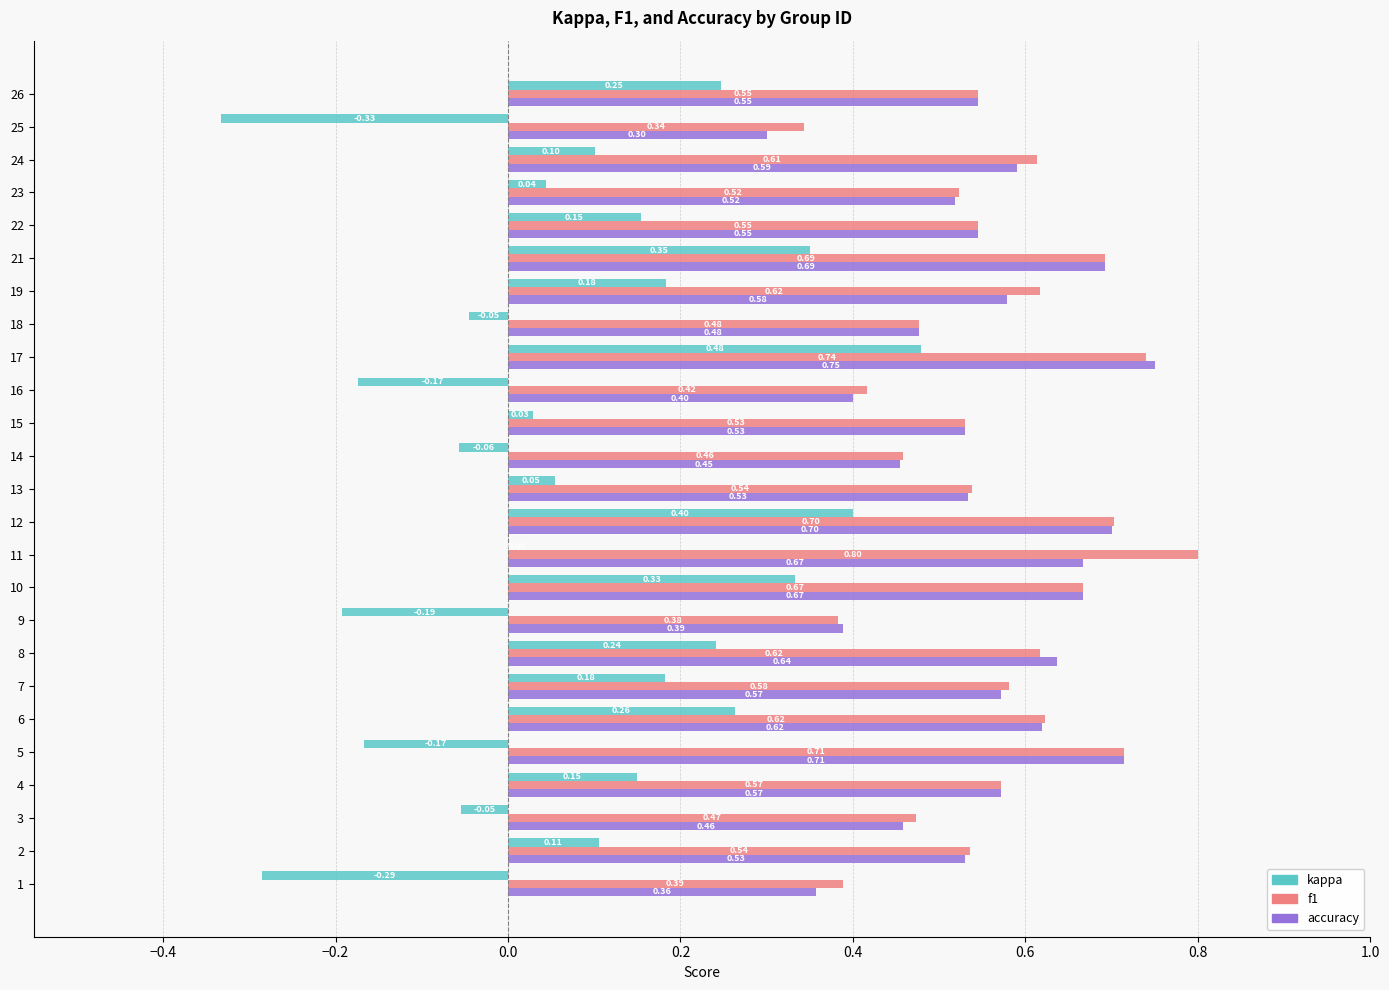

What is the sum of the f1 values at 8 and 9?

1.0